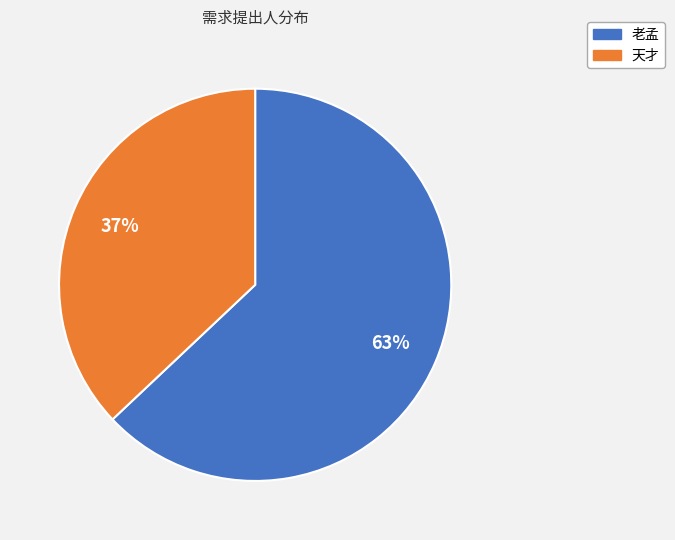

How many slices are in this pie chart?

2